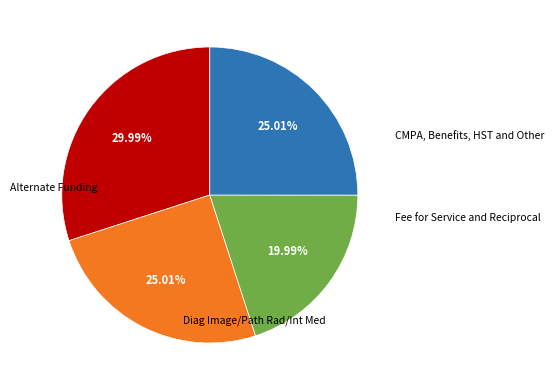

Is there any slice that represents more than half of the pie?

No